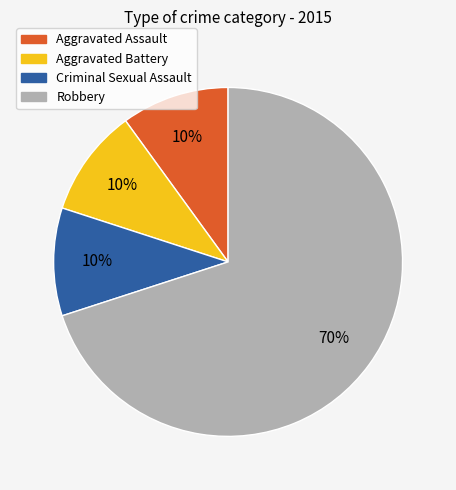

Is there a majority slice in this chart?

Yes